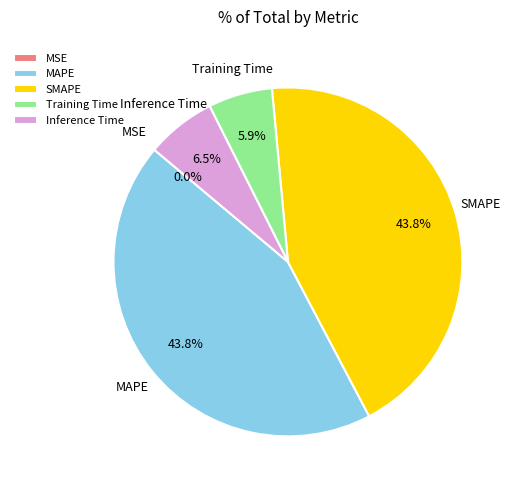

What portion of the pie excludes Inference Time?

93.5%